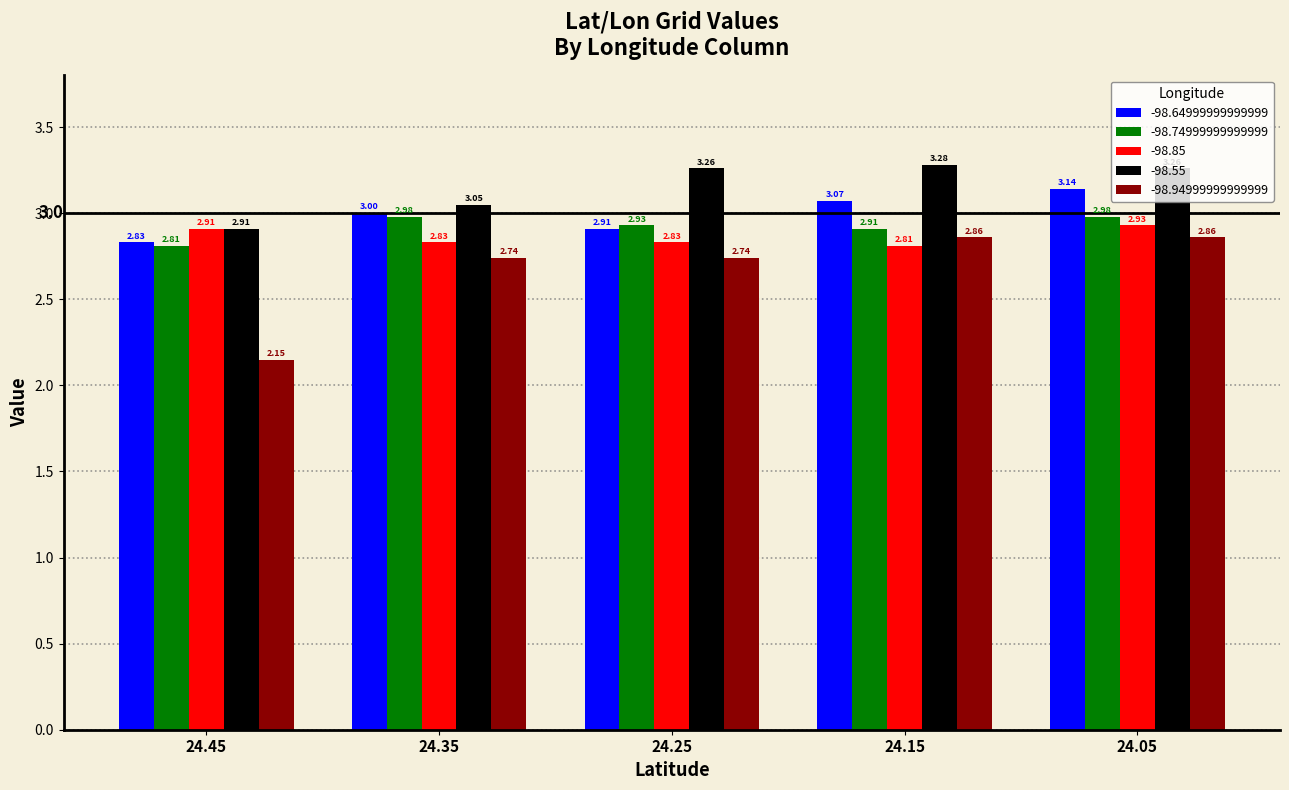

What is the difference between the maximum and minimum values in the -98.55 series?

0.4